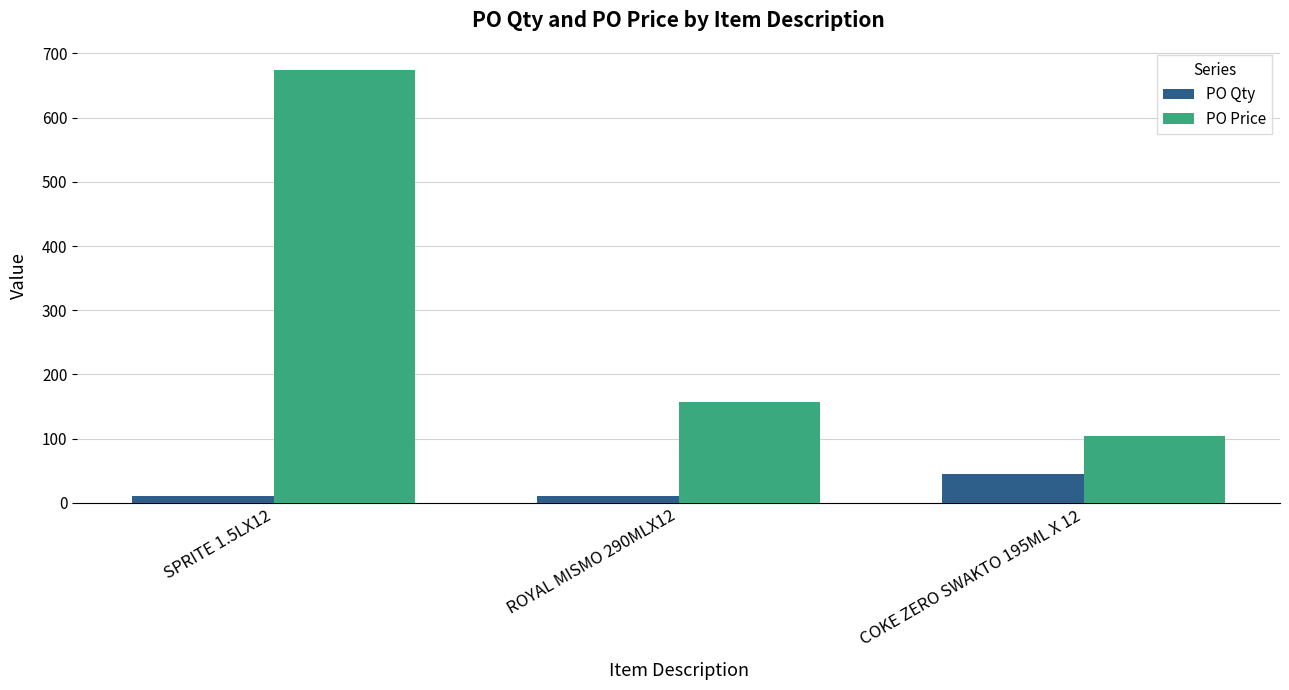

At which category is the sum across all series the highest?

SPRITE 1.5LX12